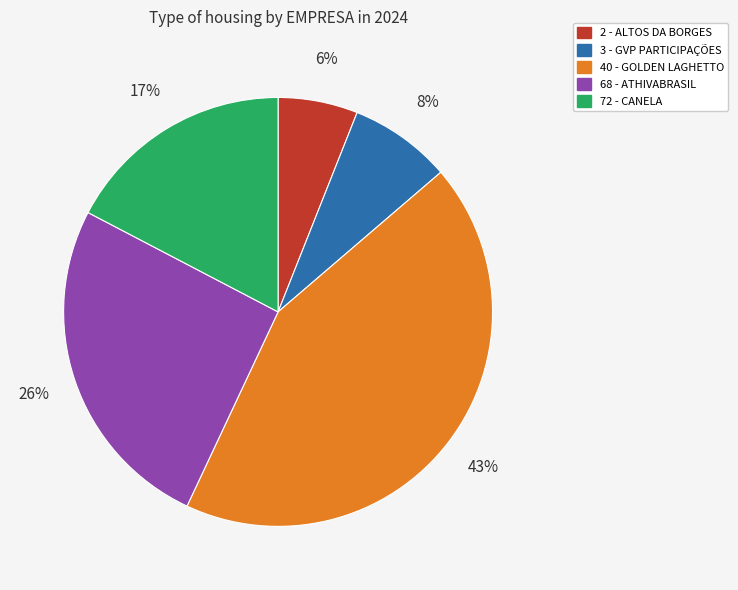

To the nearest percent, what percentage of the pie is 3 - GVP PARTICIPAÇÕES?

8%